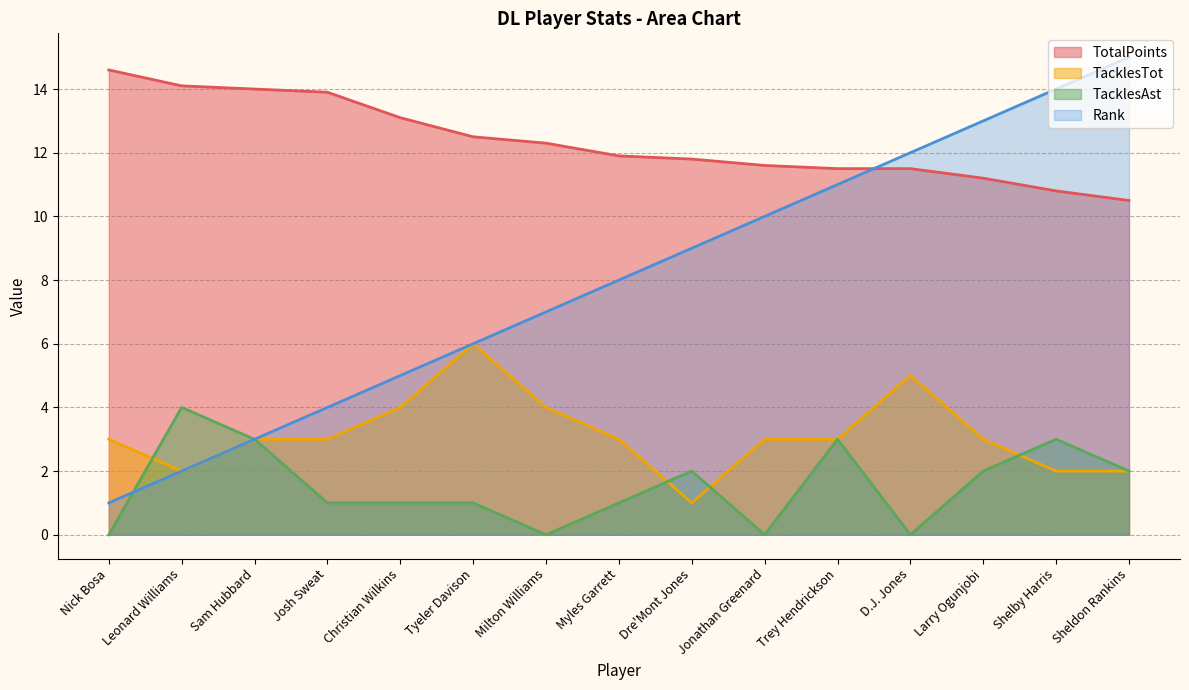

How many lines are shown in the chart?

4